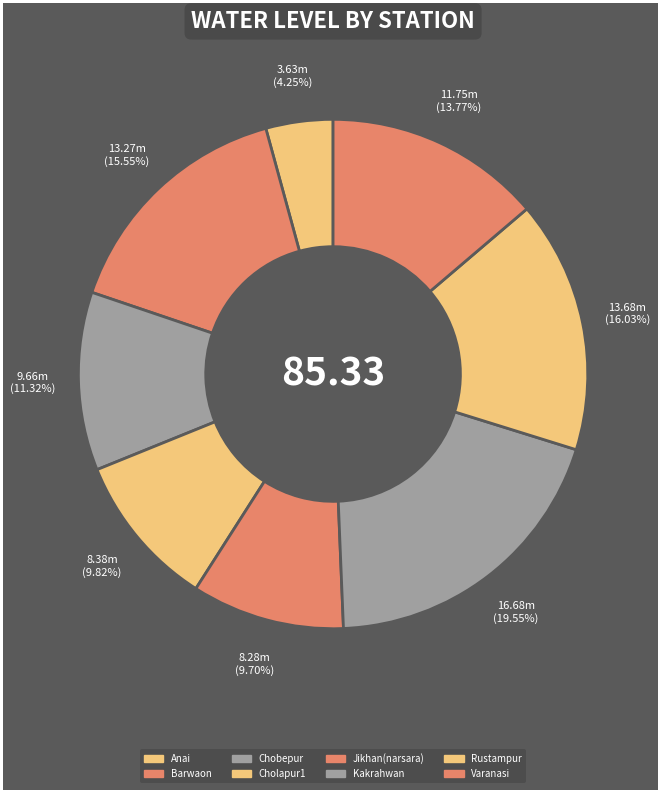

Is there any slice that represents more than half of the pie?

No